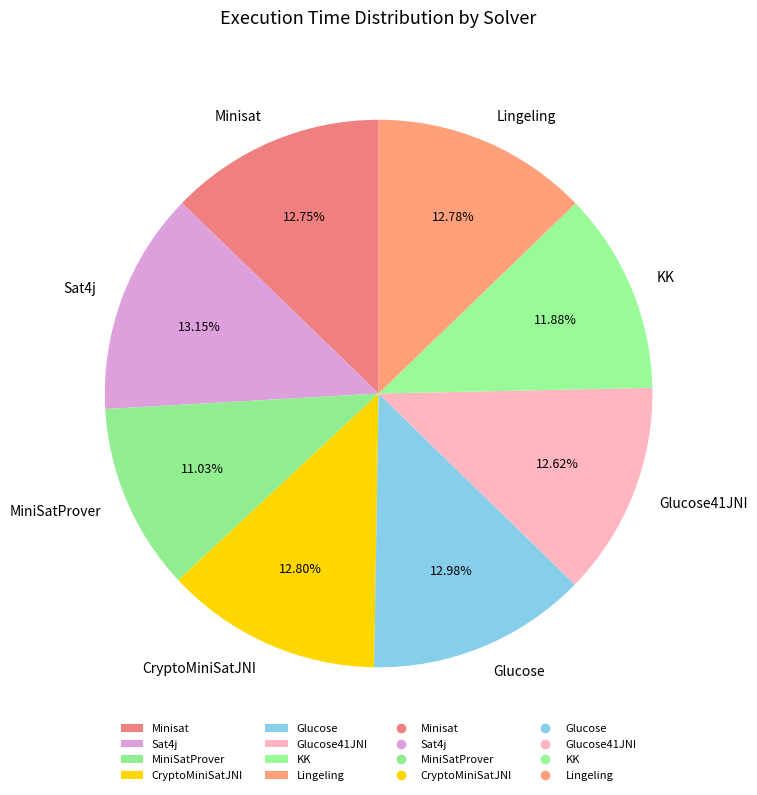

How many slices are in this pie chart?

8